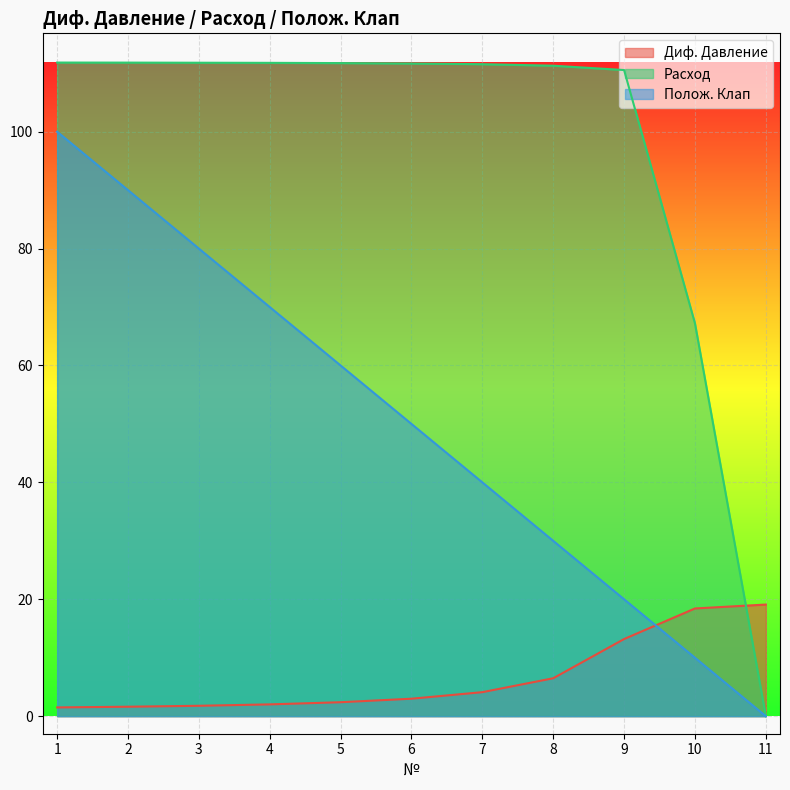

At which category does the chart reach its peak across all series?

1